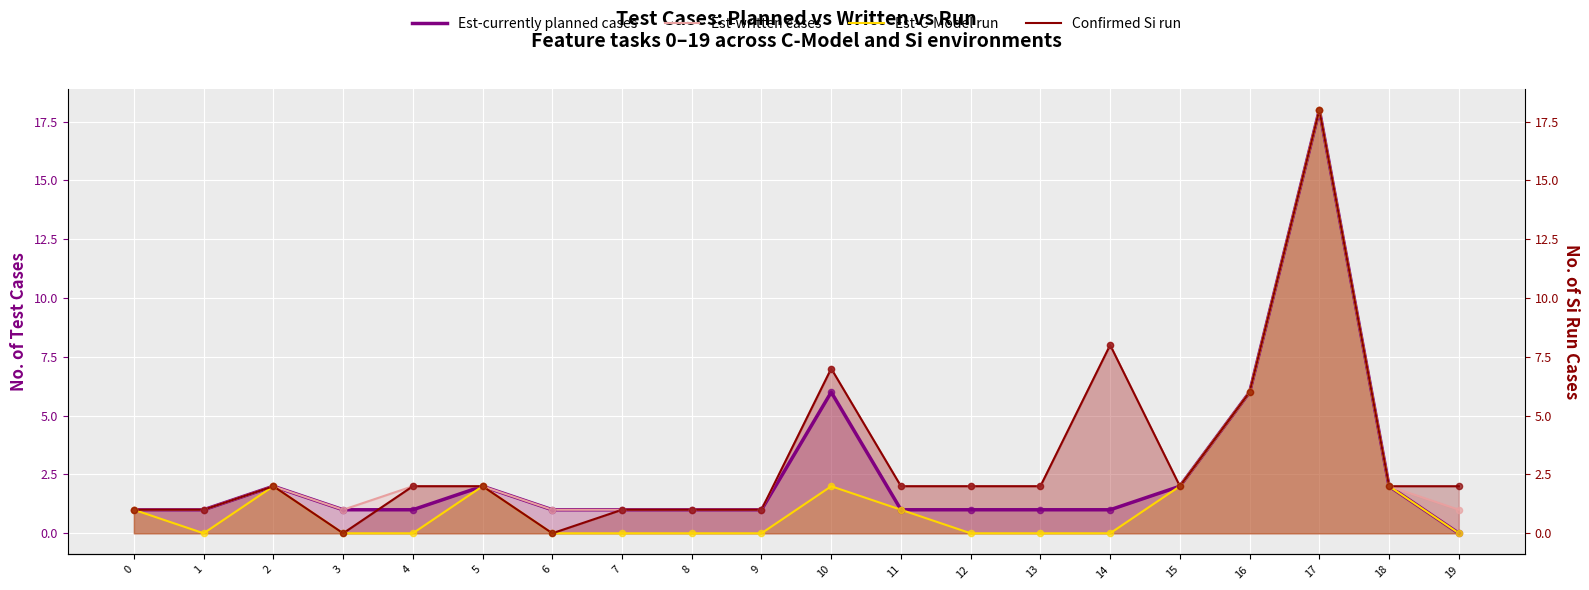

Which series contains the highest Y value?

Est-currently planned cases